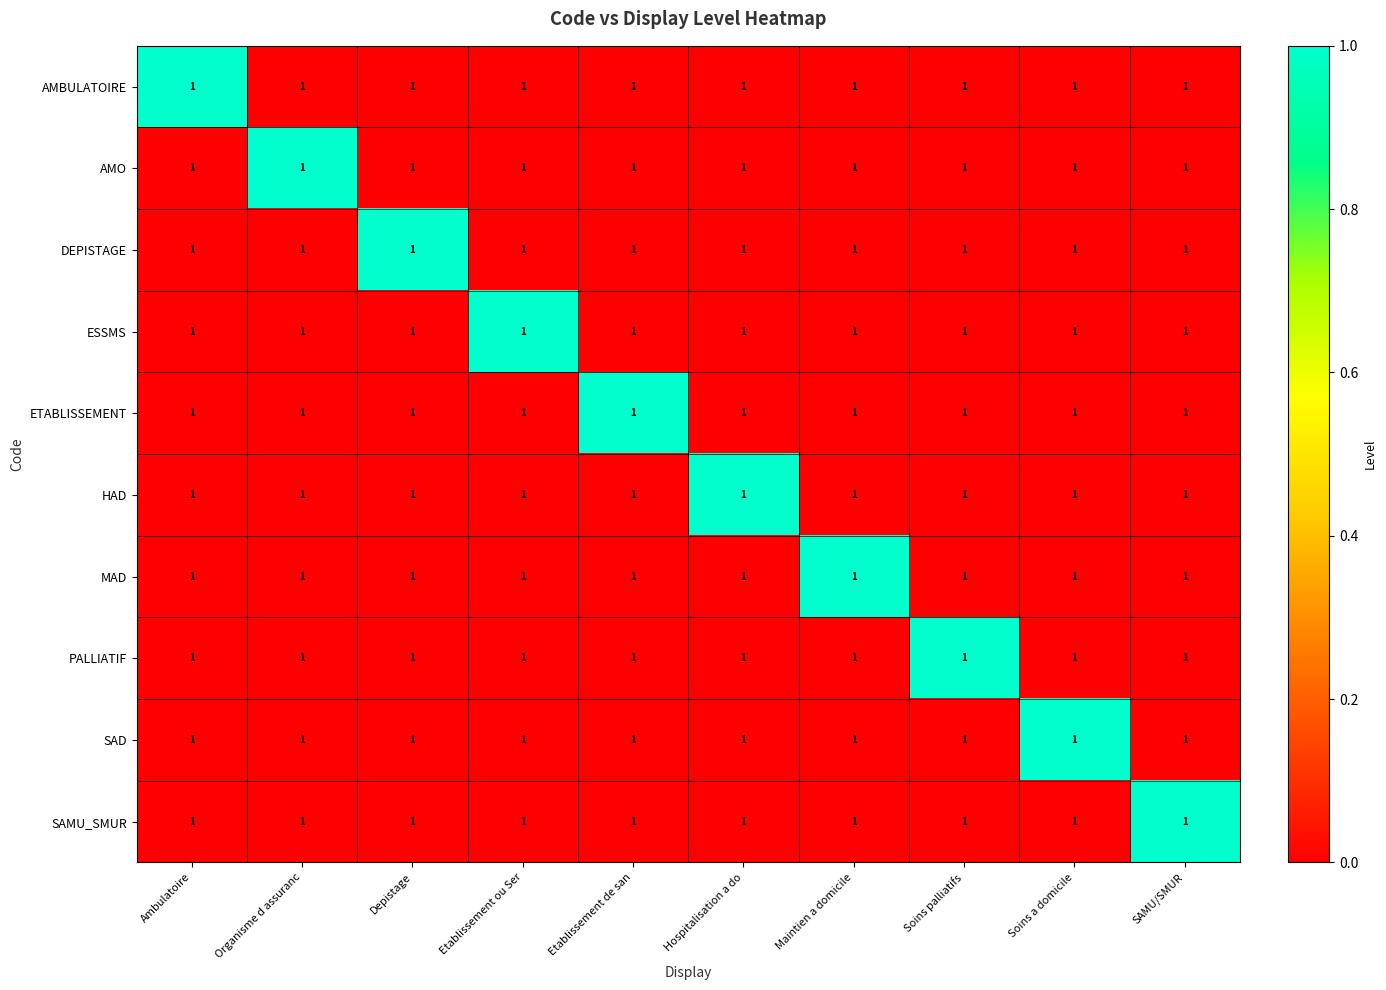

What is the difference between the maximum and second lowest values in the ETABLISSEMENT series?

1